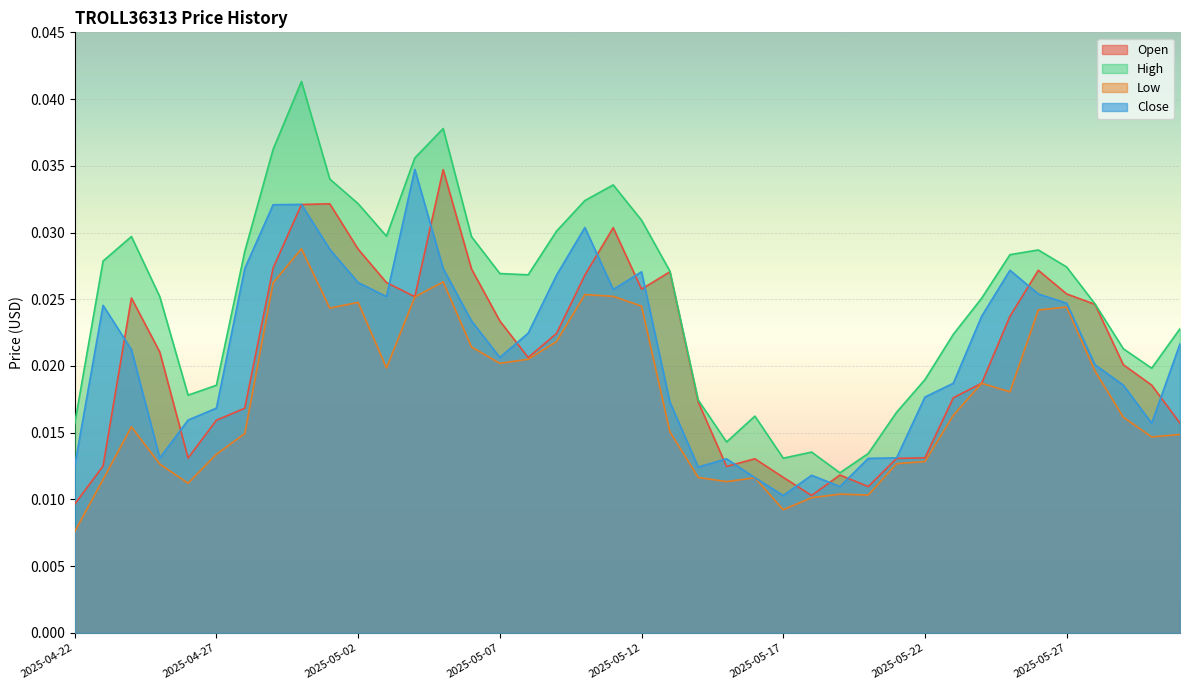

How many Close values are between 0 and 1?

40